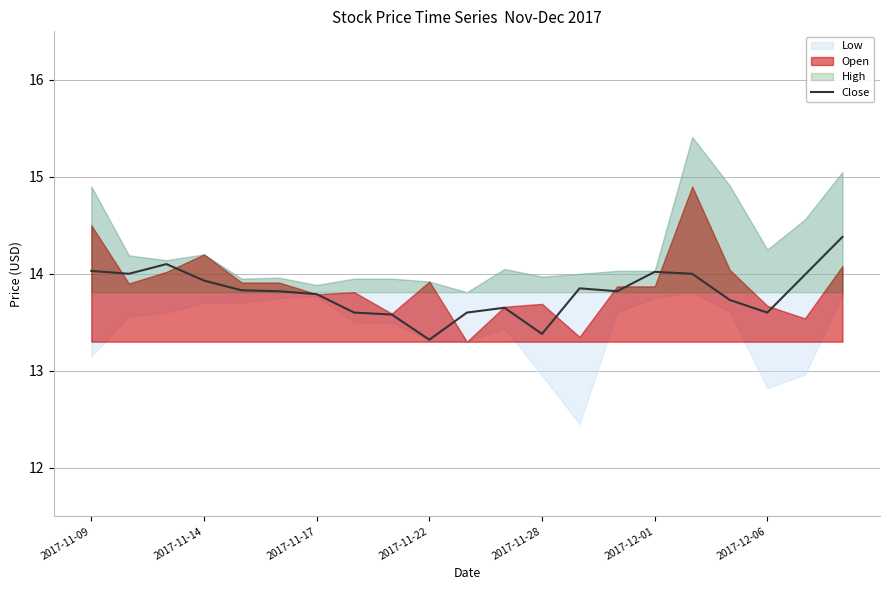

What is the sum of the values at 2017-12-01 and 2017-12-06?

27.6